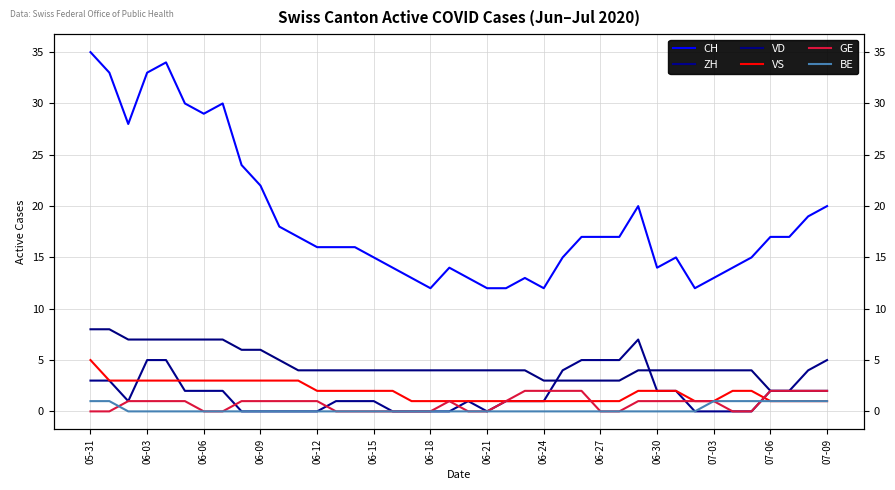

What is the difference between the maximum and minimum values in the CH series?

23